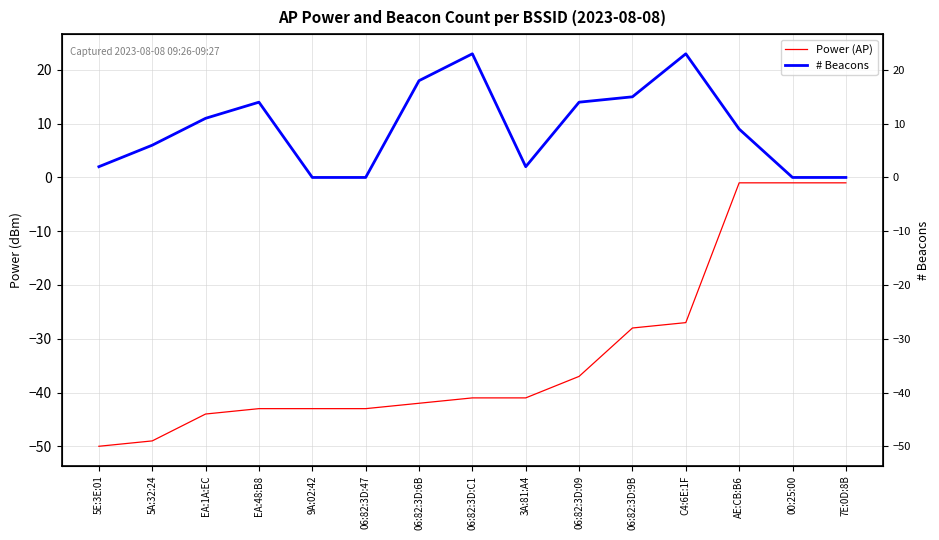

The value of Power (AP) at C4:6E:1F is -27. True or false?

True